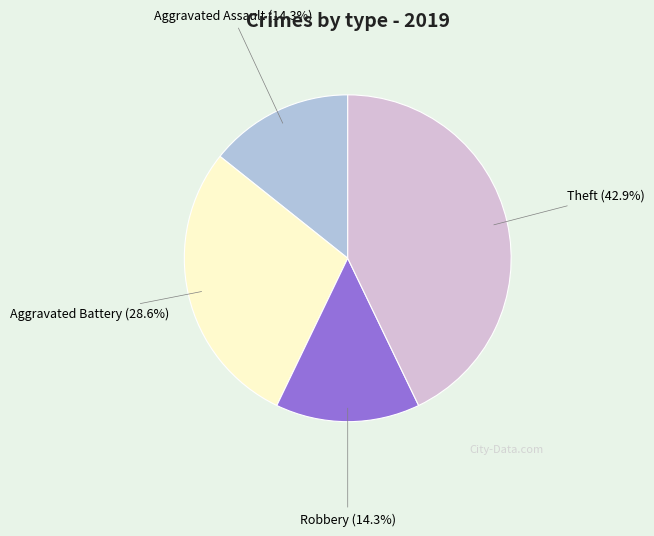

Which has a higher value, Aggravated Assault or Aggravated Battery?

Aggravated Battery